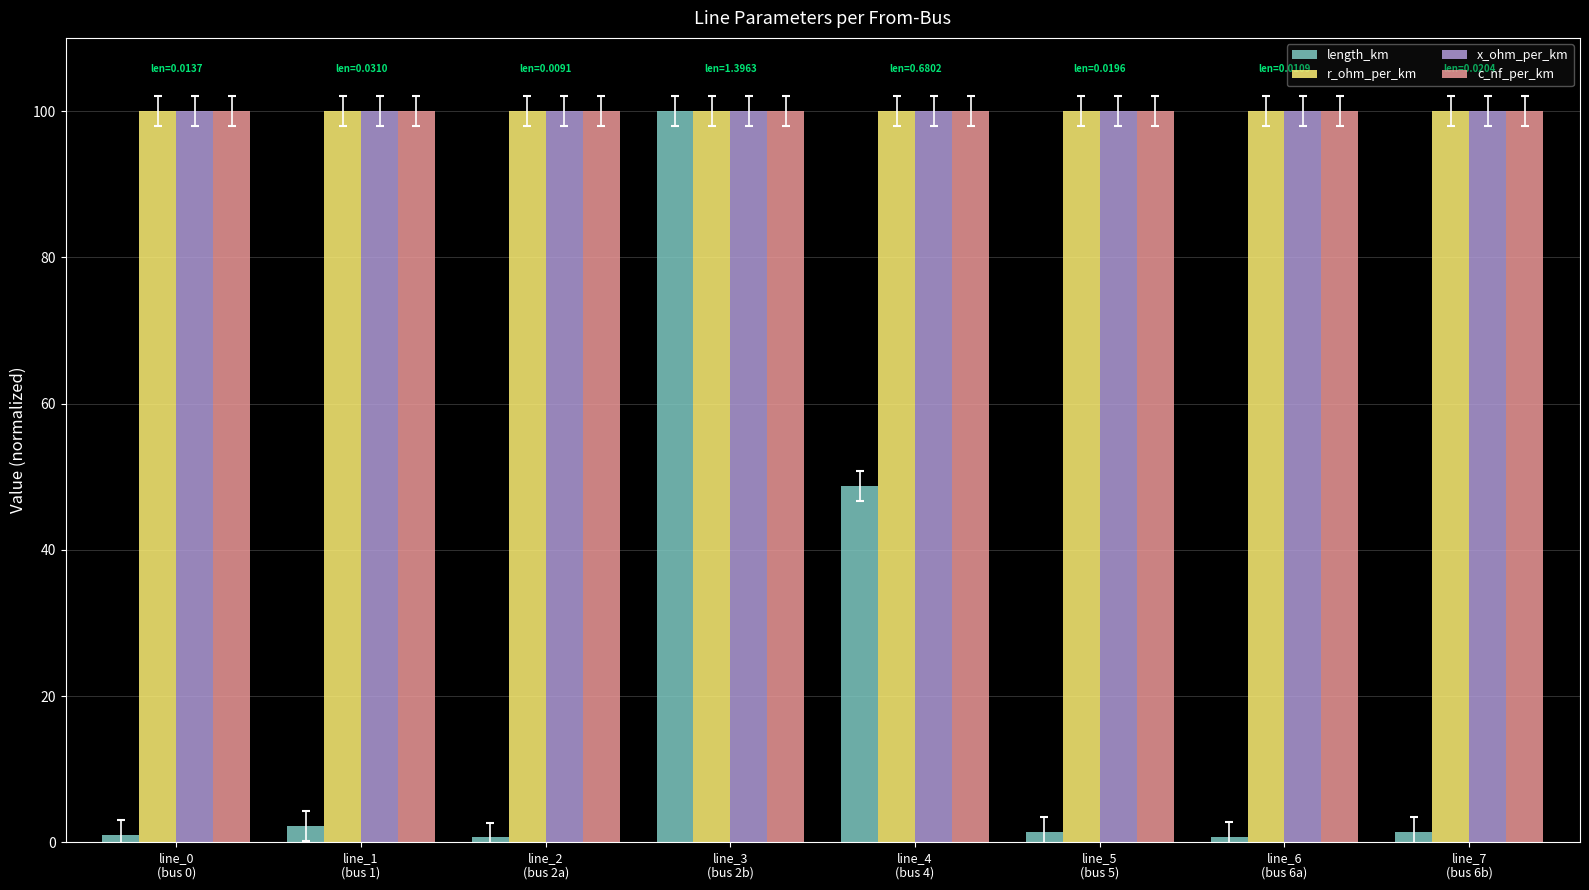

What position from the right is line_1
(bus 1)?

7